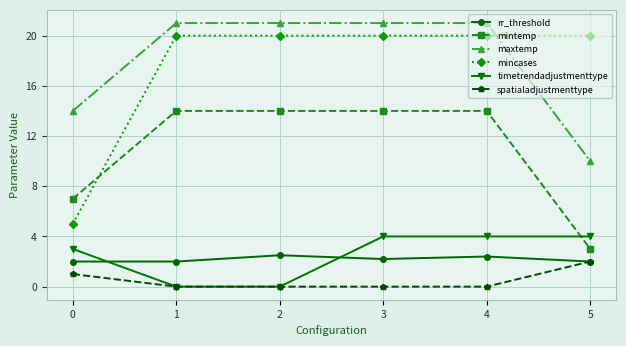

What is the difference between the rr_threshold values at 5 and 3?

0.2